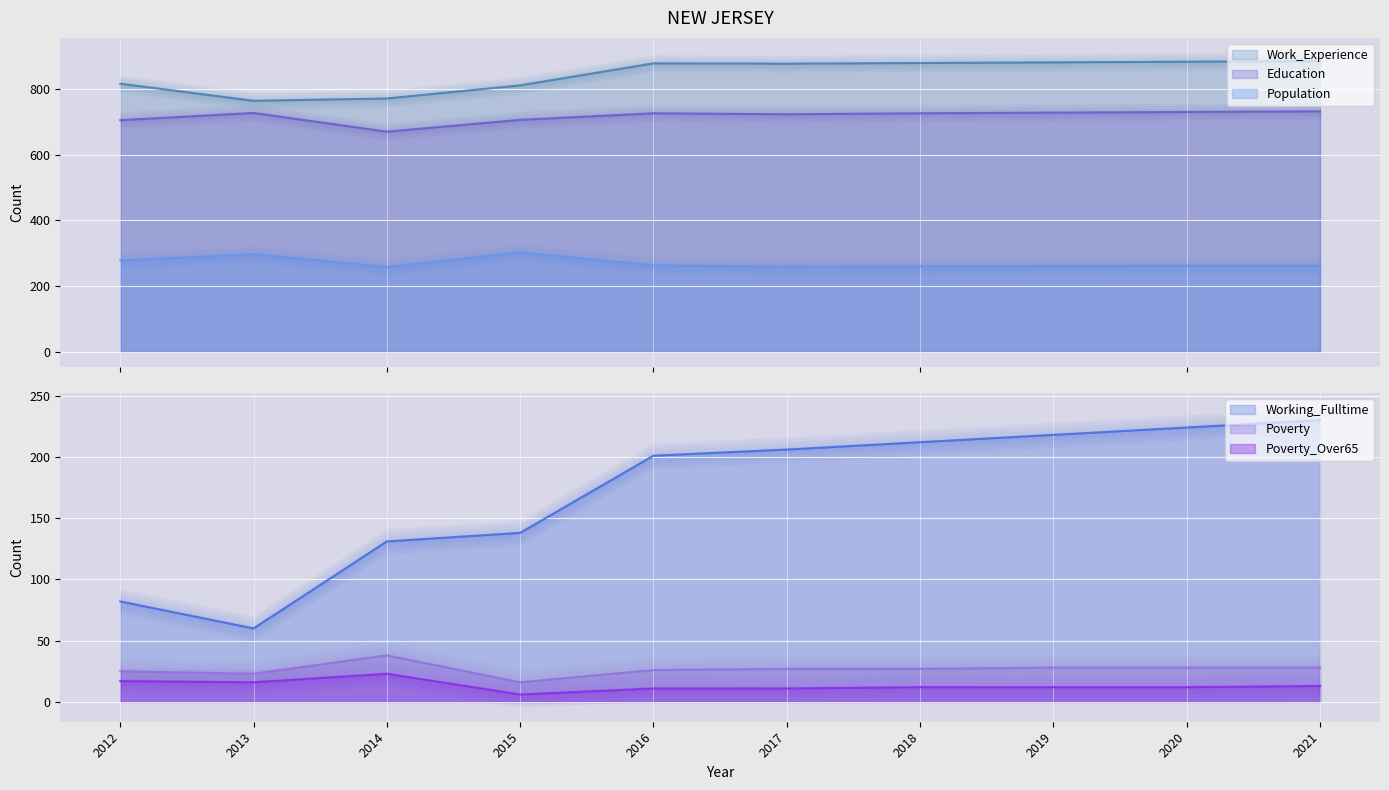

Which series has the widest spread of values?

Working_Fulltime